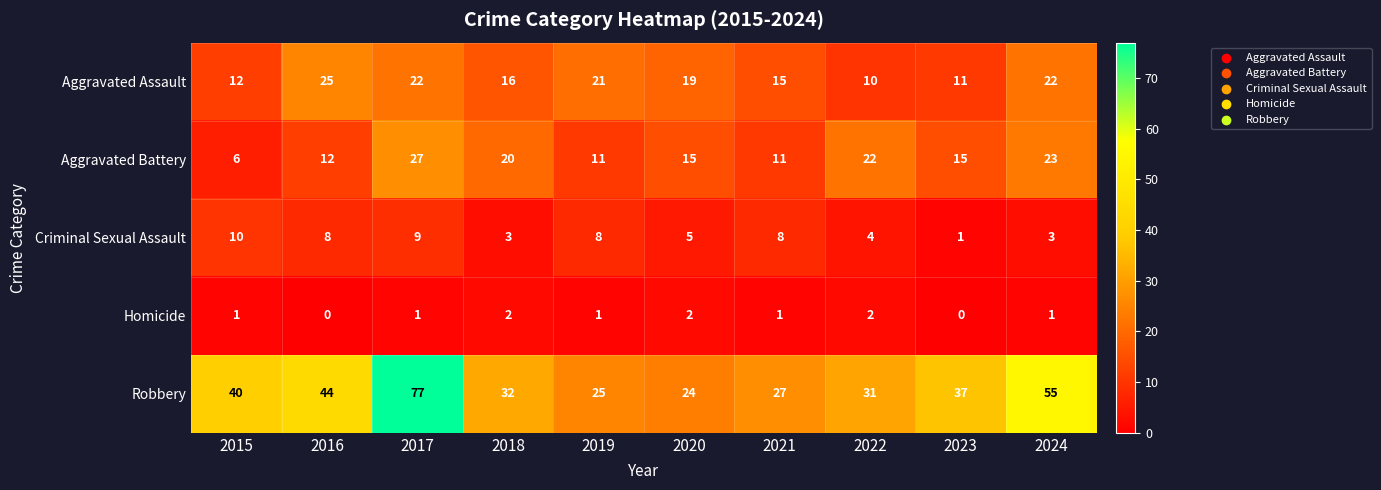

What is the minimum value for Aggravated Battery?

6